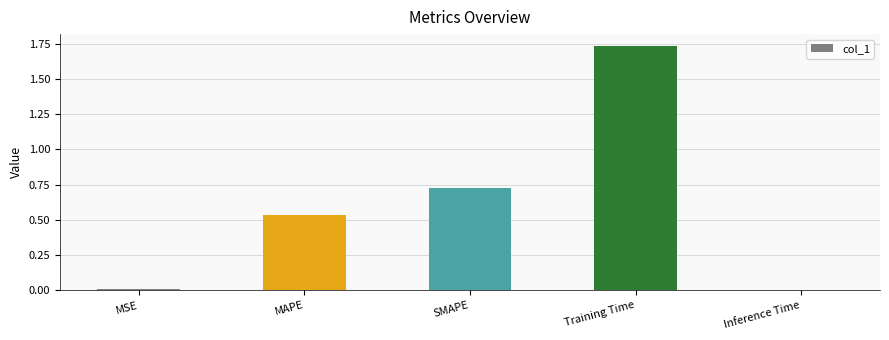

Are the bars grouped side by side (vs. stacked)?

No